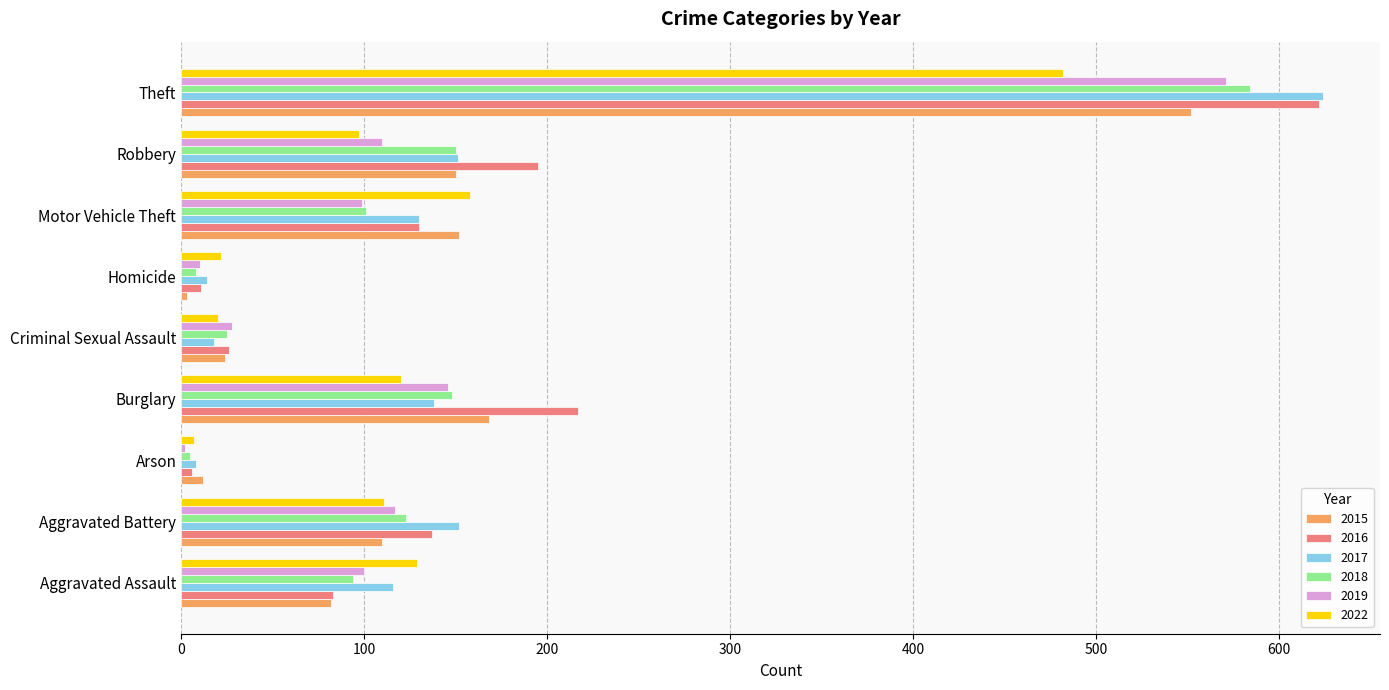

What is the maximum value for 2015?

552